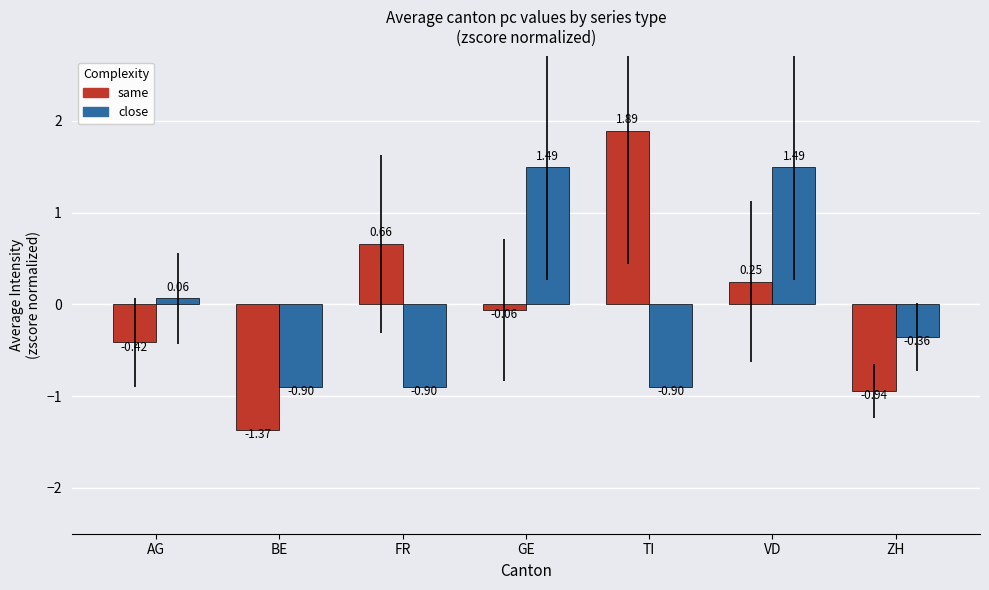

What is the value of the same bar at the 7th from the left?

-0.9